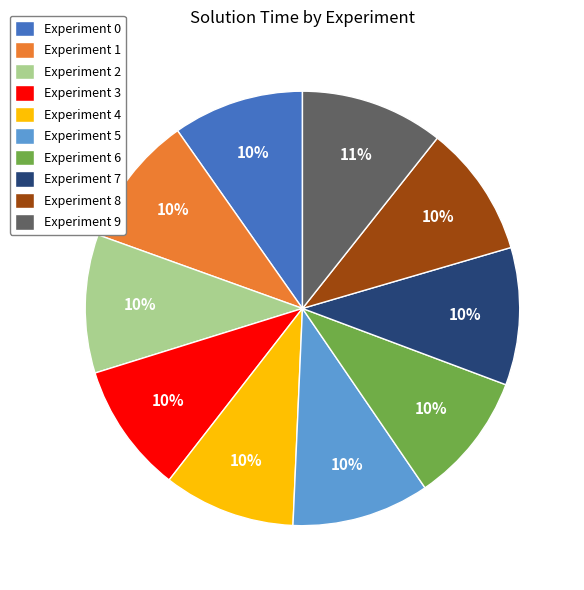

To the nearest percent, what is the difference between the largest and smallest slice percentages?

1%